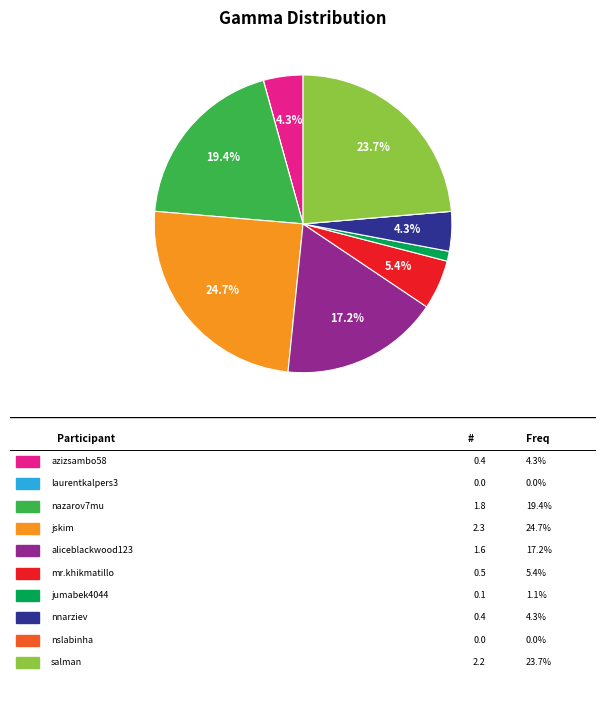

Does any single category account for the majority?

No